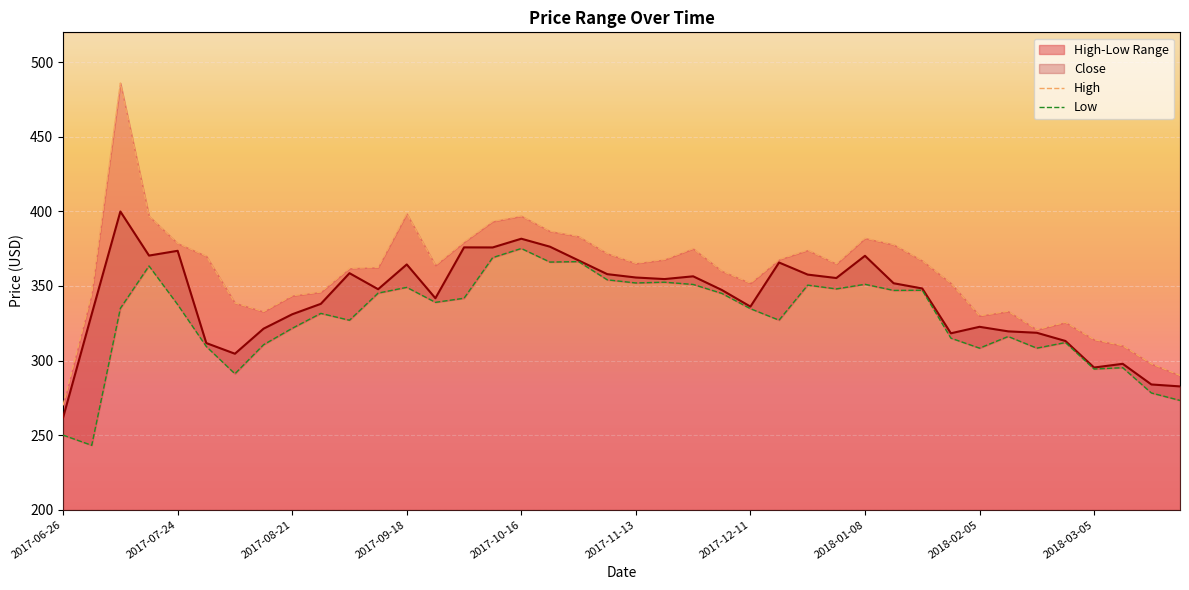

Which label corresponds to the smallest value in the chart?

2017-07-03